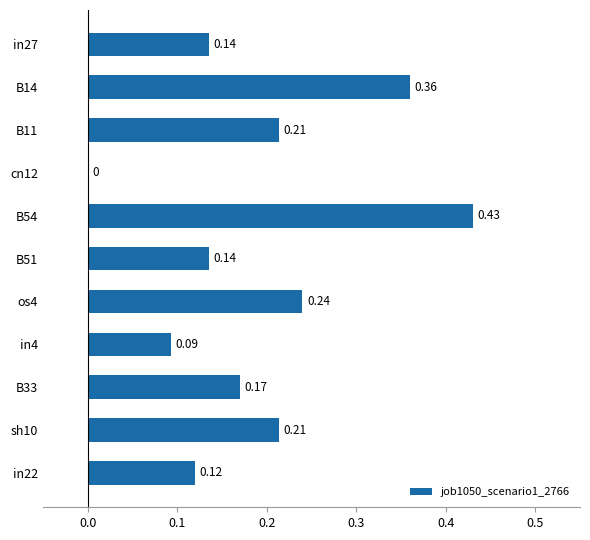

How many values are between 0 and 1?

11